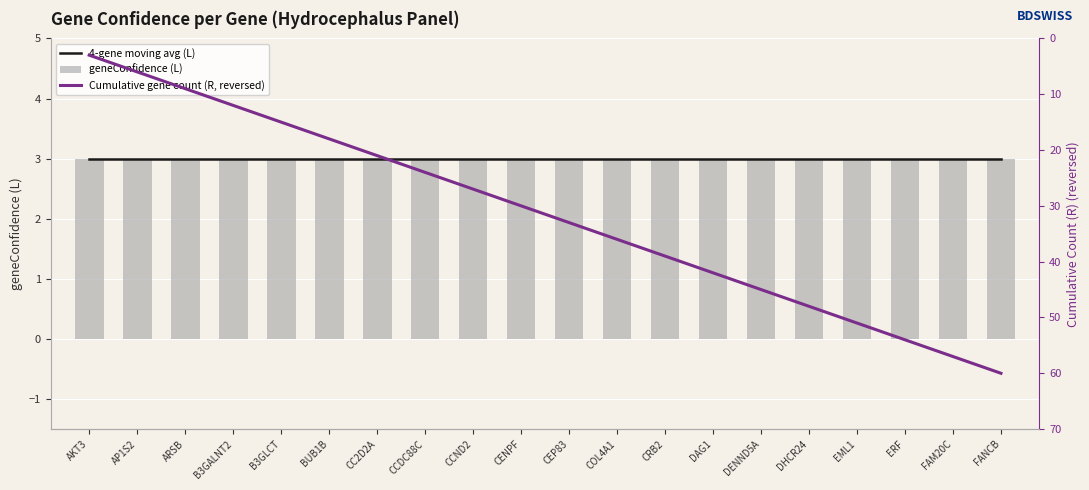

Between B3GALNT2 and CCDC88C, which series saw the biggest shift?

Cumulative gene count (R, reversed)